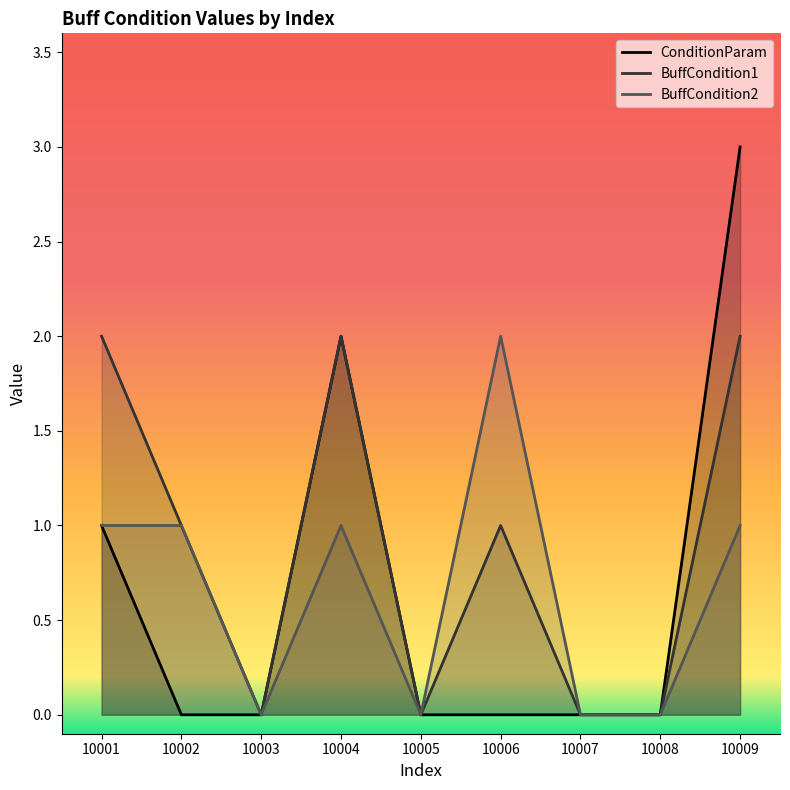

Reading left to right, what are all the values shown in this chart?

ConditionParam: 10001=1	10002=0	10003=0	10004=2	10005=0	10006=0	10007=0	10008=0	10009=3
BuffCondition1: 10001=2	10002=1	10003=0	10004=2	10005=0	10006=1	10007=0	10008=0	10009=2
BuffCondition2: 10001=1	10002=1	10003=0	10004=1	10005=0	10006=2	10007=0	10008=0	10009=1